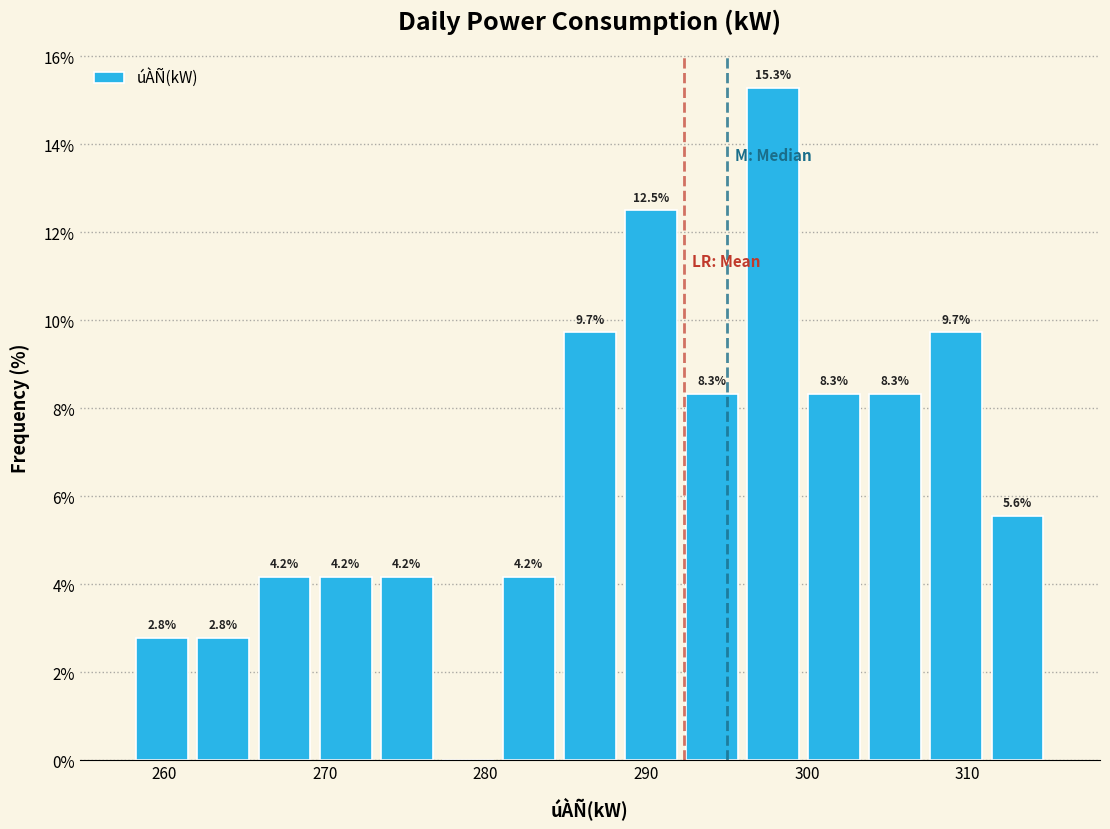

Read against the x-axis, roughly where is the centre of the tallest bar?

298